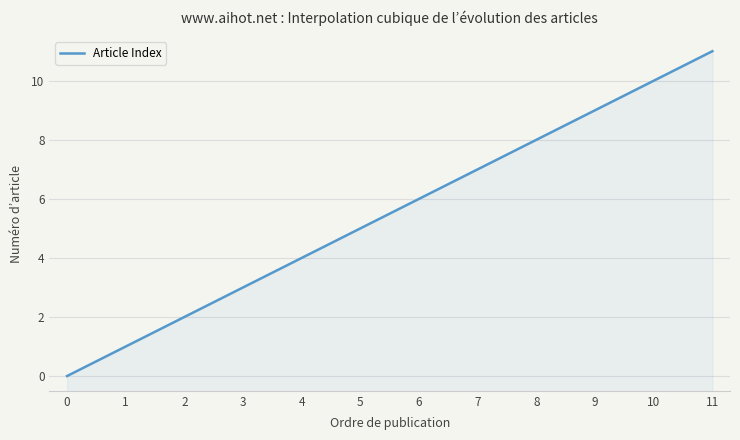

True or false: the data has more than 1 interior local peaks.

False